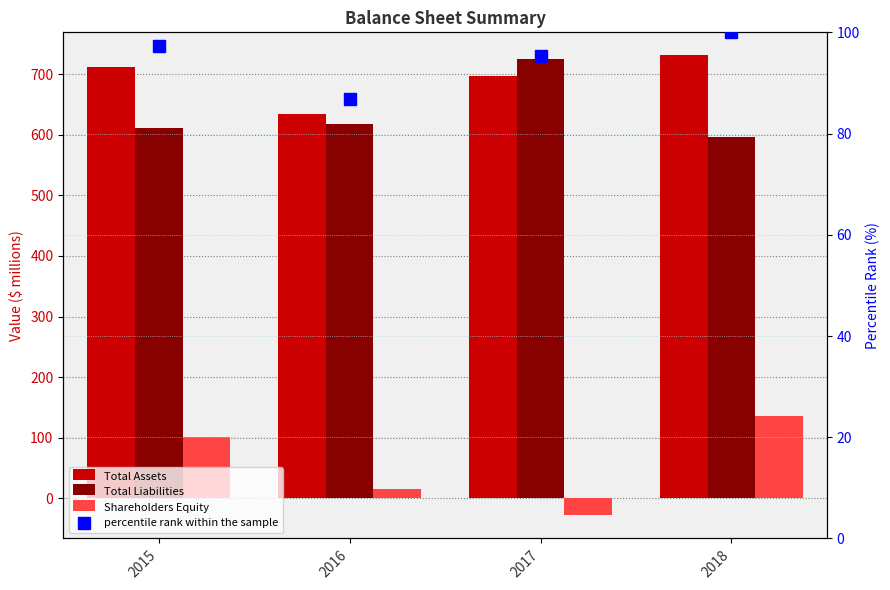

Which series has the largest range (max minus min)?

Shareholders Equity